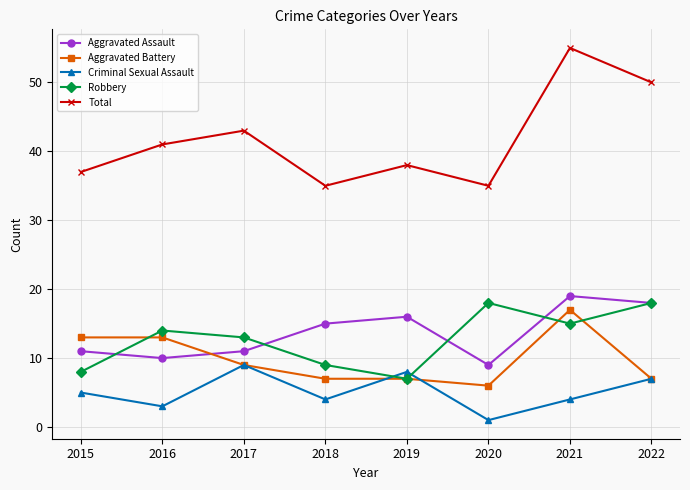

What value does the Criminal Sexual Assault series have at 2017?

9